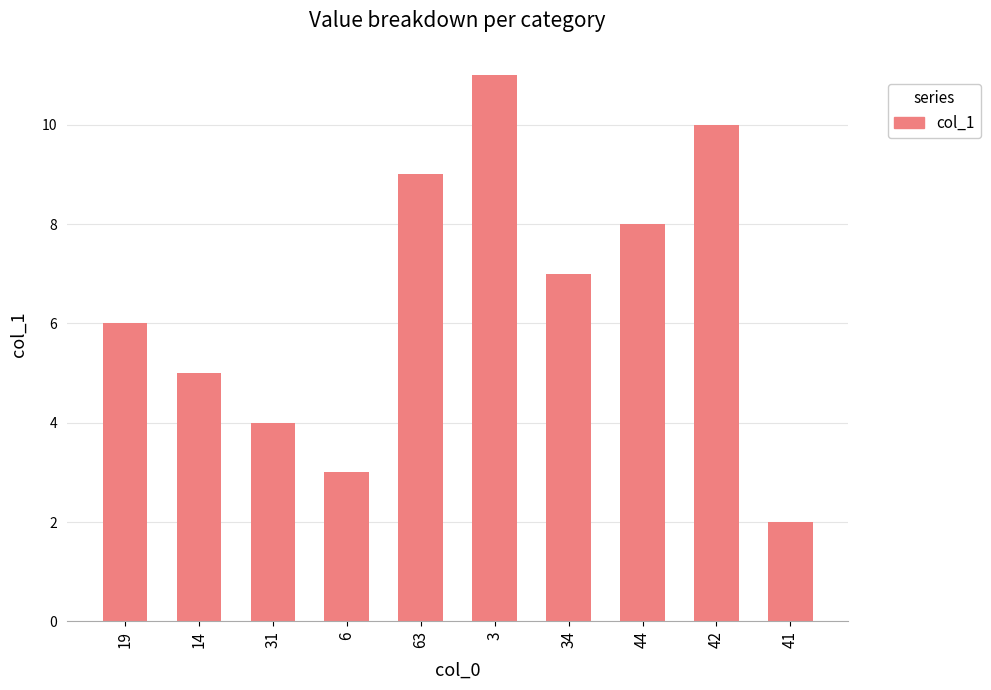

Where does the data first go above 7?

63